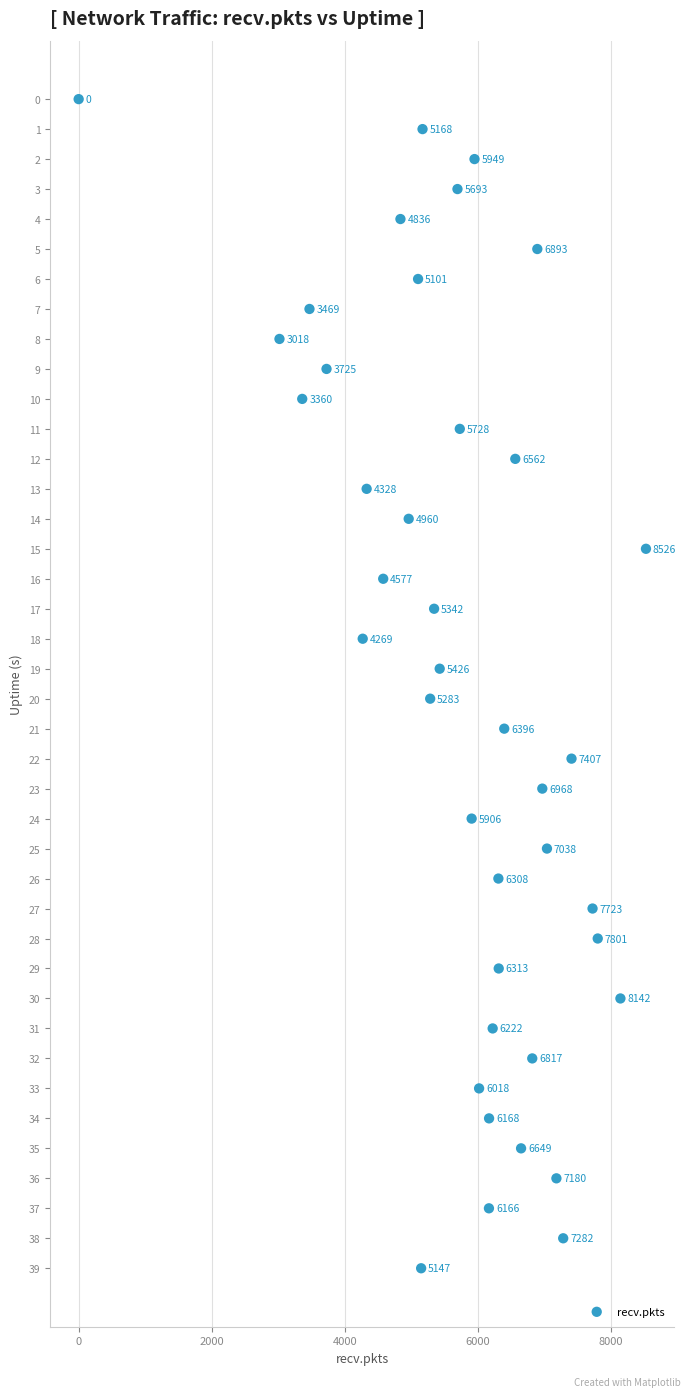

What is the range of Y values (max minus min)?

39